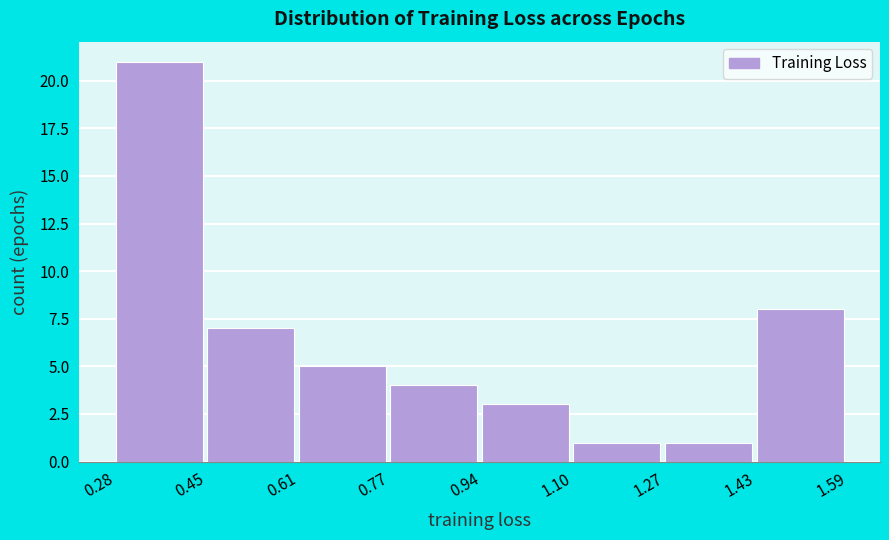

Reading left to right, list every bar in this chart as the range it spans on the x-axis followed by its height. The values are not printed on the chart, so give them approximately, as read against the axis.

0.28 to 0.45: 21
0.45 to 0.61: 7
0.61 to 0.77: 5
0.77 to 0.94: 4
0.94 to 1.10: 3
1.10 to 1.27: 1
1.27 to 1.43: 1
1.43 to 1.59: 8